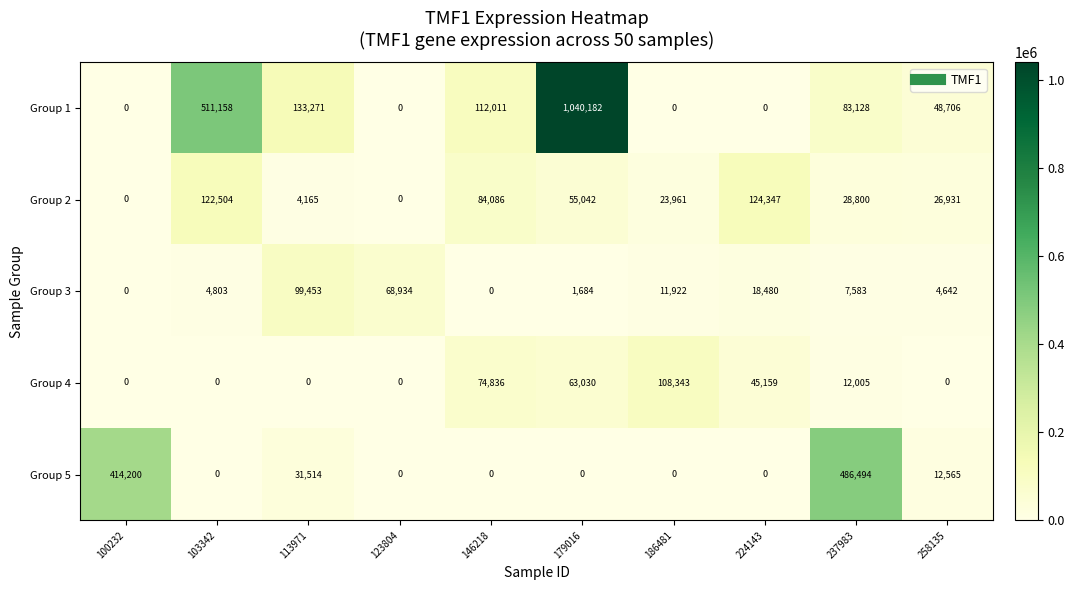

True or false: Group 1 has a value of 29193 at 113971.

False